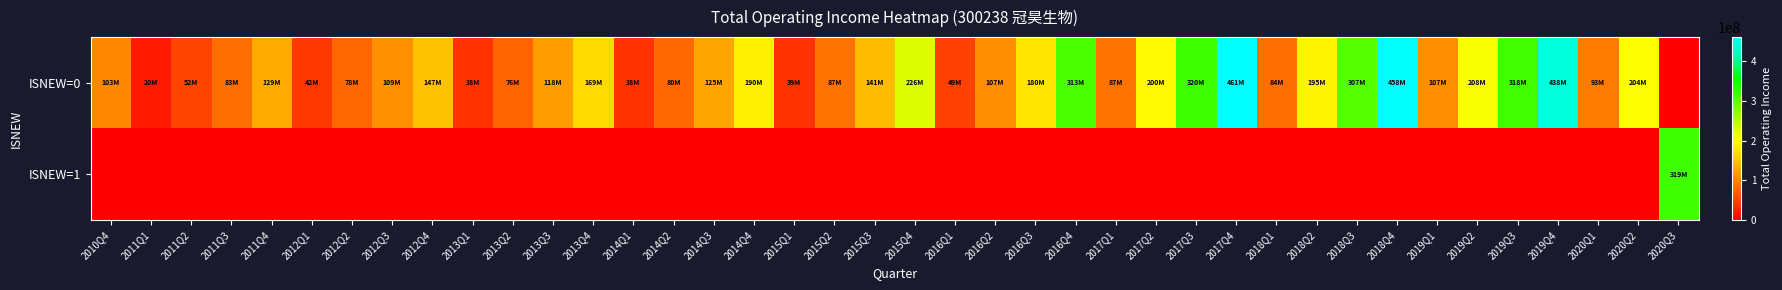

What is the maximum value shown in the chart?

460596556.8